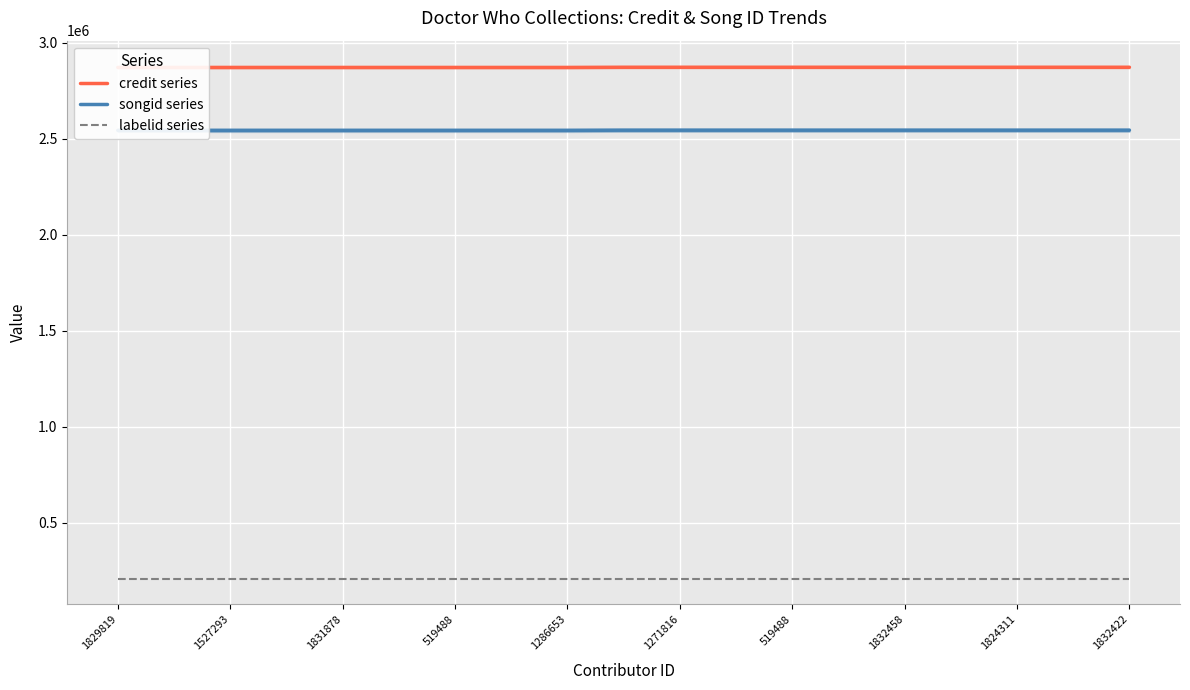

True or false: credit series and labelid series cross at least once.

False